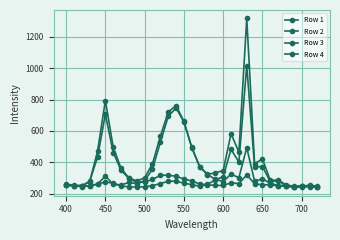

How many data points in Row 2 are less than 258?

16